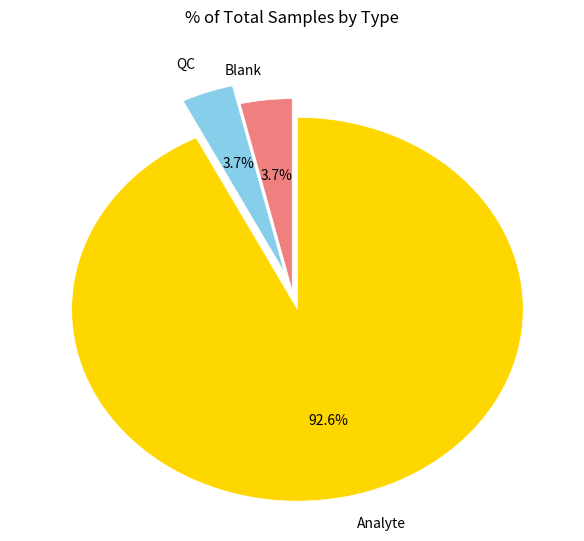

Does any single category account for the majority?

Yes